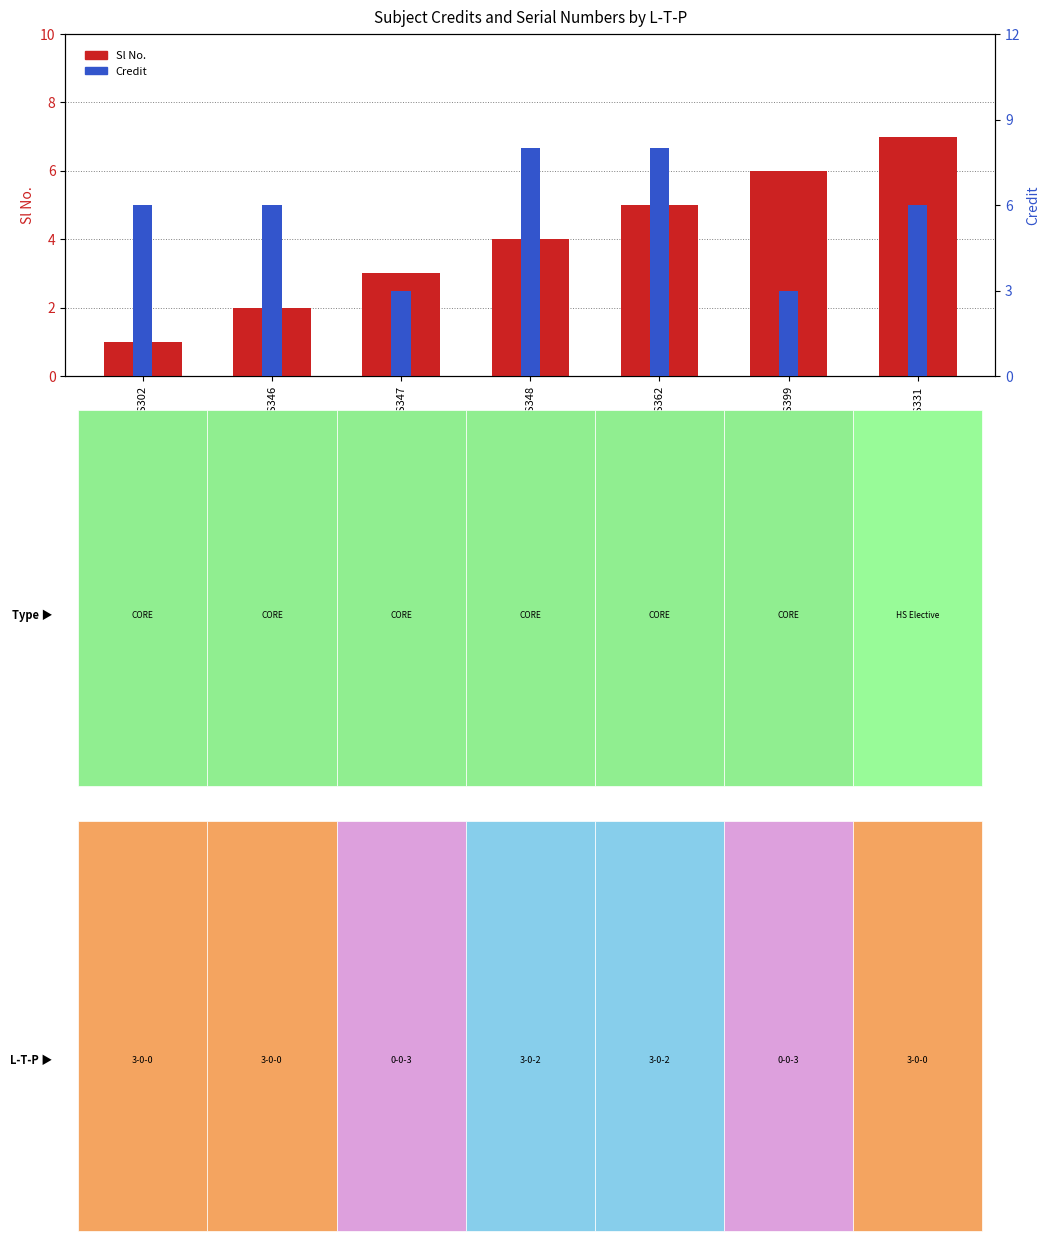

How many bars are there in total?

14